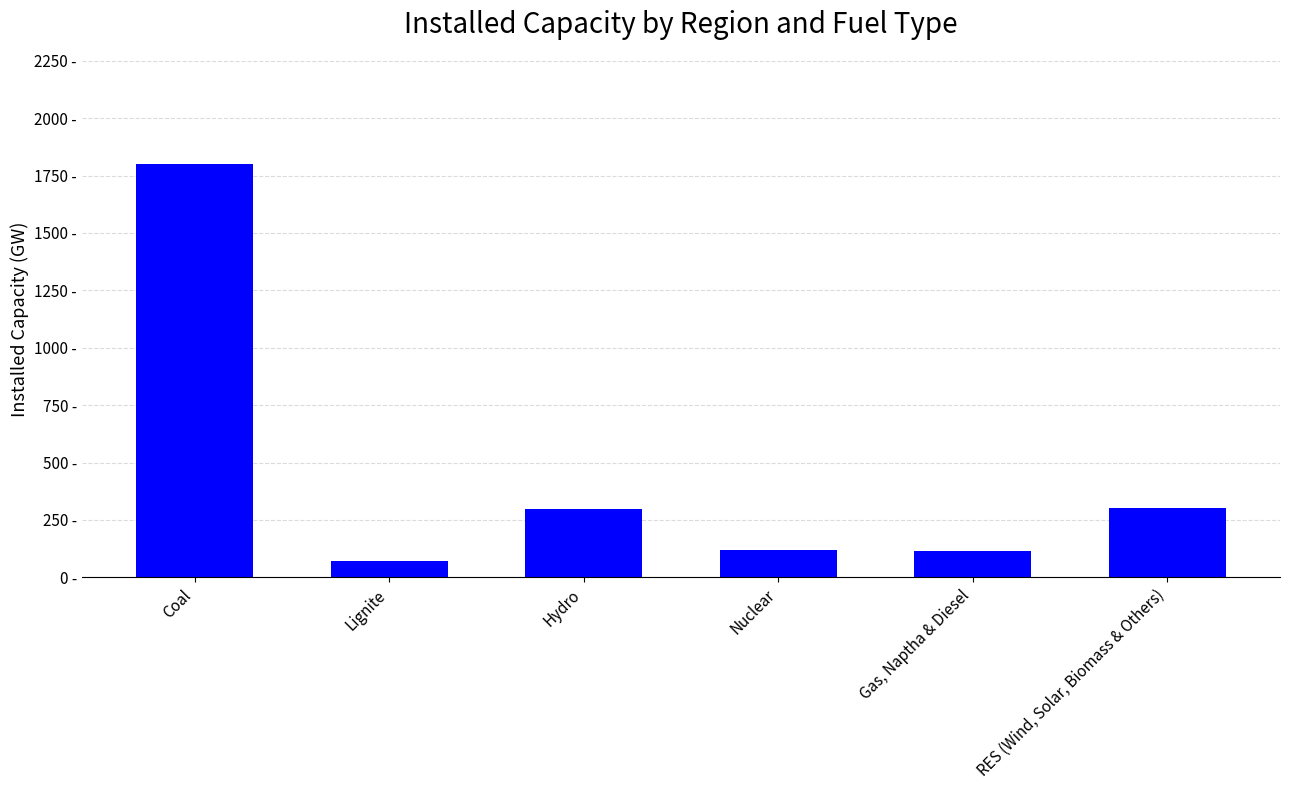

Between RES (Wind, Solar, Biomass & Others) and Gas, Naptha & Diesel, which is larger?

RES (Wind, Solar, Biomass & Others)